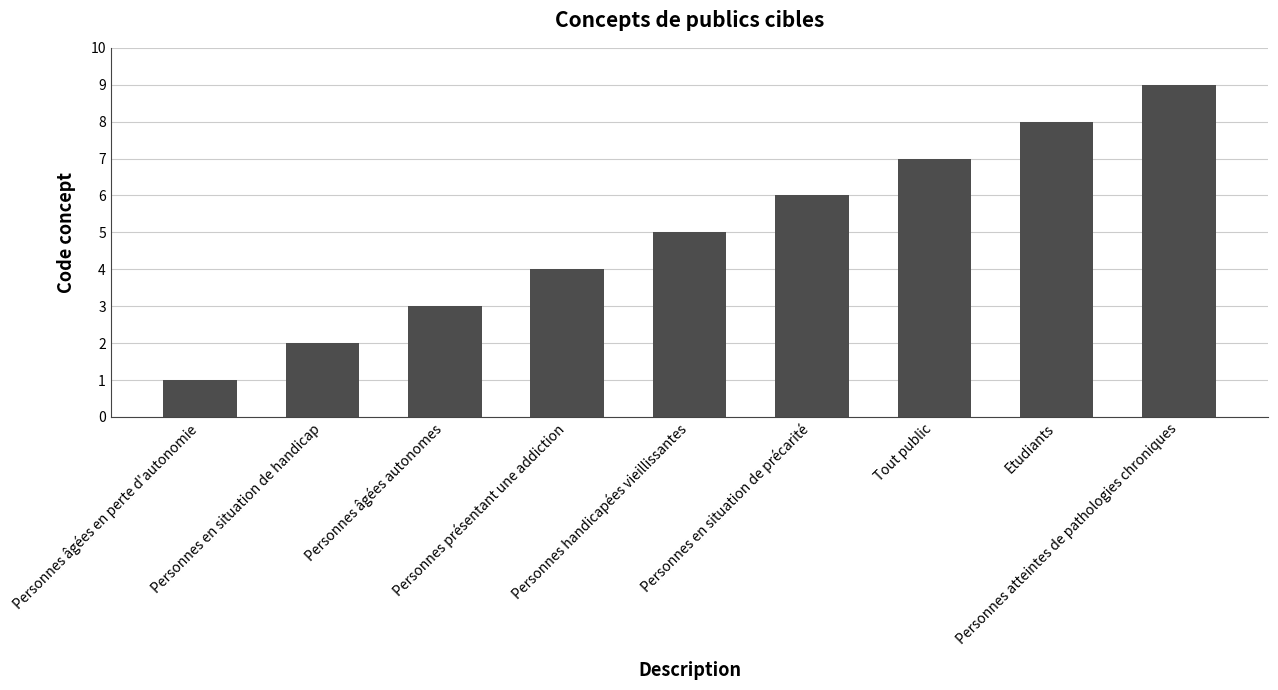

Is it true that the value at Personnes présentant une addiction is 4?

True